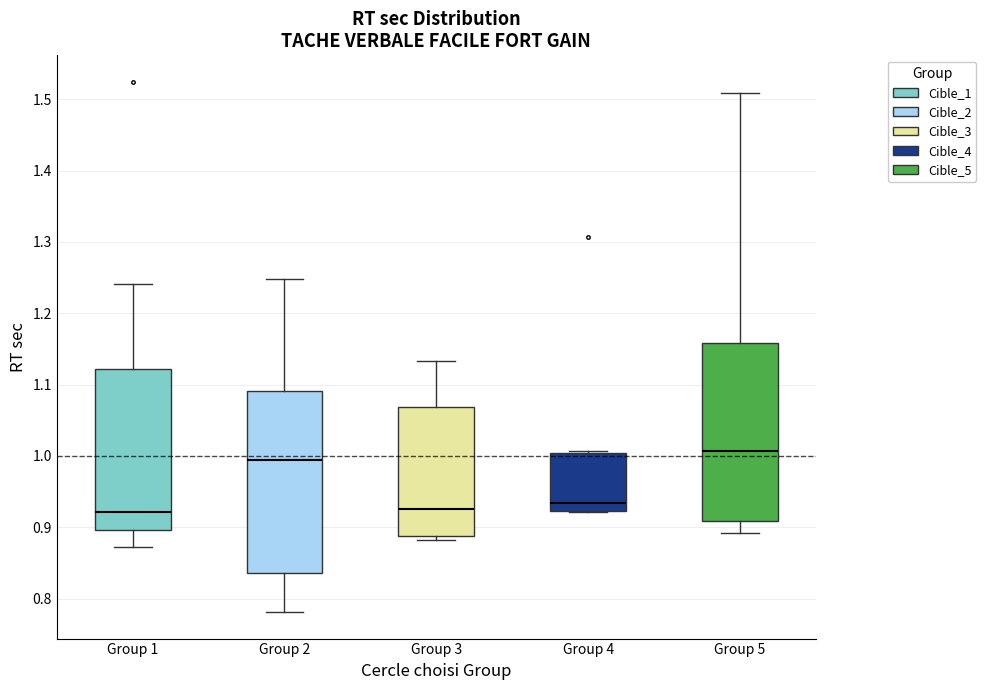

Reading left to right, read every box against the y-axis: the position of its median line, the range the box covers, and the ends of its whiskers. The values are not printed on the chart, so give them approximately, as read against the axis.

Group 1: median 0.92, box 0.90 to 1.12, whiskers 0.87 to 1.24
Group 2: median 0.99, box 0.84 to 1.09, whiskers 0.78 to 1.25
Group 3: median 0.93, box 0.89 to 1.07, whiskers 0.88 to 1.13
Group 4: median 0.93, box 0.92 to 1.00, whiskers 0.92 to 1.01
Group 5: median 1.01, box 0.91 to 1.16, whiskers 0.89 to 1.51